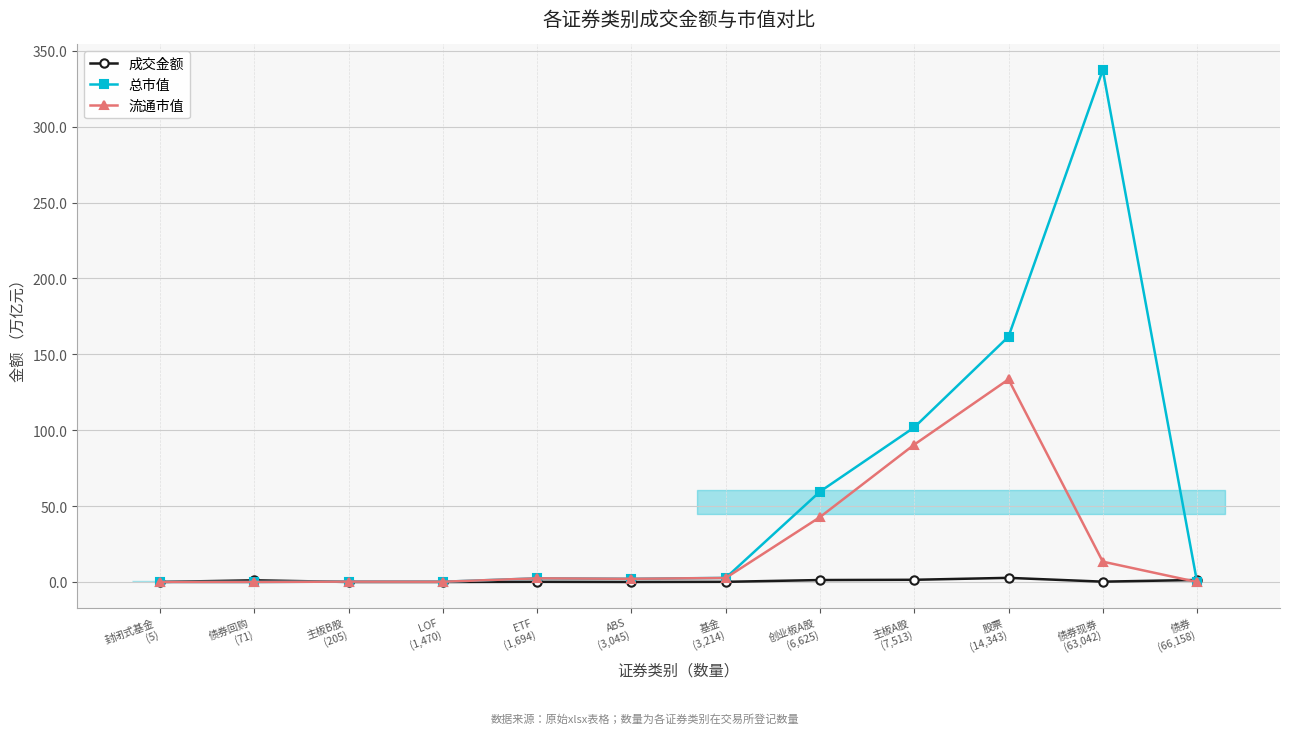

Rank the series by their average value, from highest to lowest.

总市值, 流通市值, 成交金额